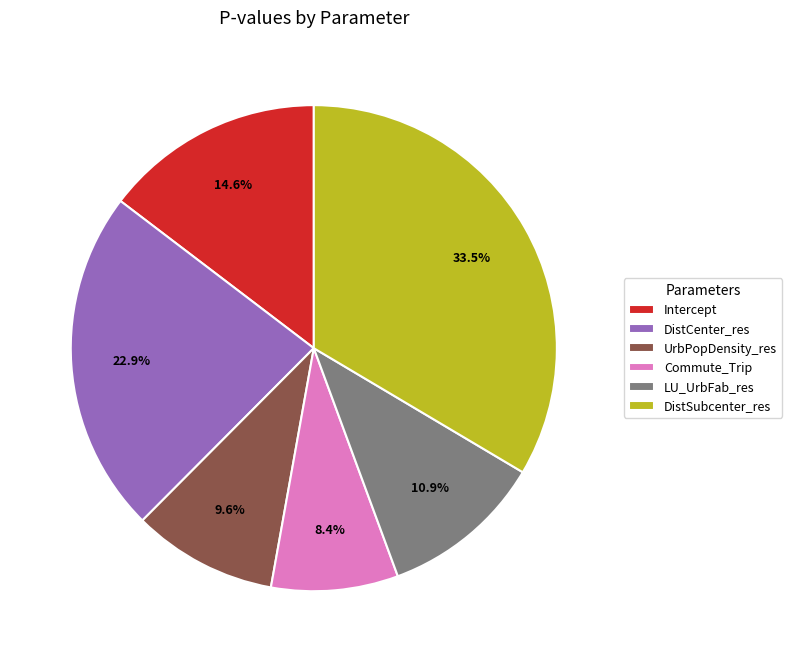

What percentage is the LU_UrbFab_res slice, to the nearest percent?

11%